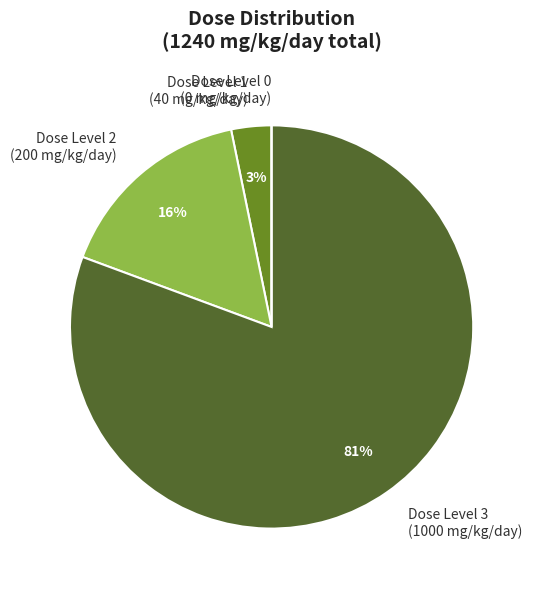

Do Dose Level 2 (200 mg/kg/day) and Dose Level 1 (40 mg/kg/day) together represent more than half of the pie?

No